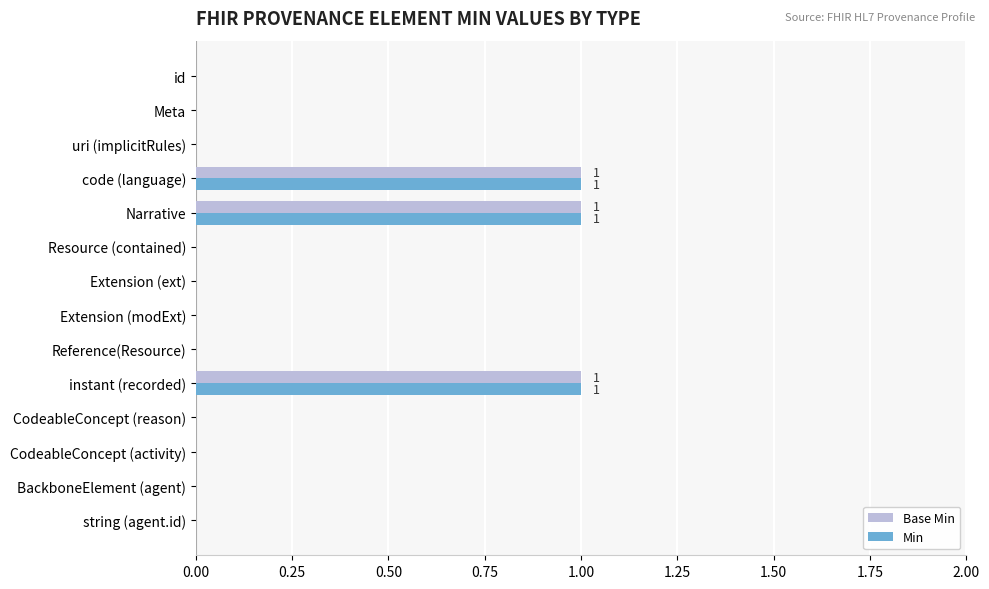

The value of Base Min at Extension (modExt) is 0. True or false?

True